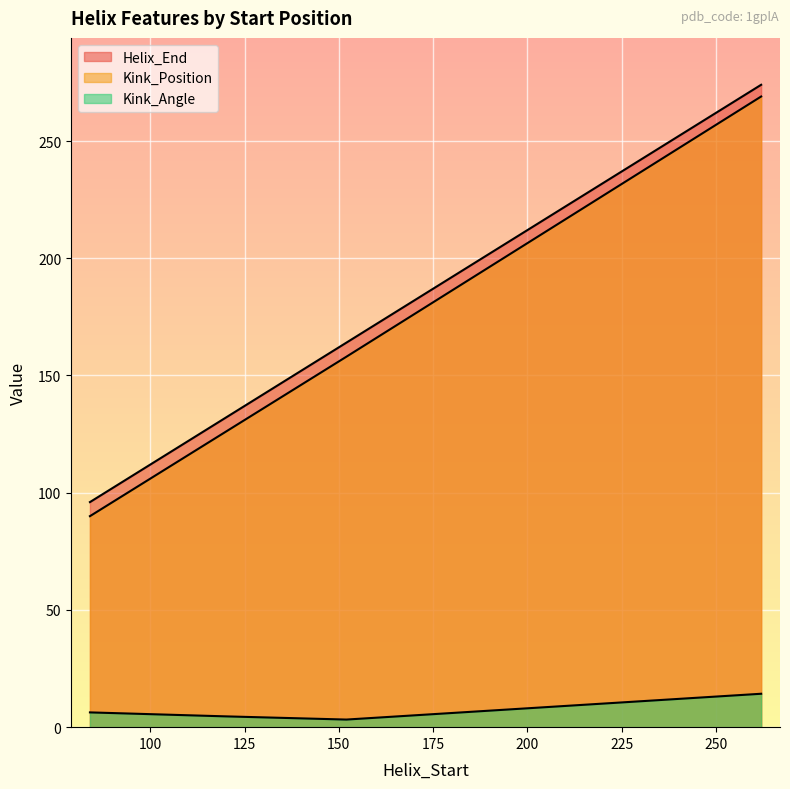

True or false: Kink_Position and Helix_End intersect in this chart.

False